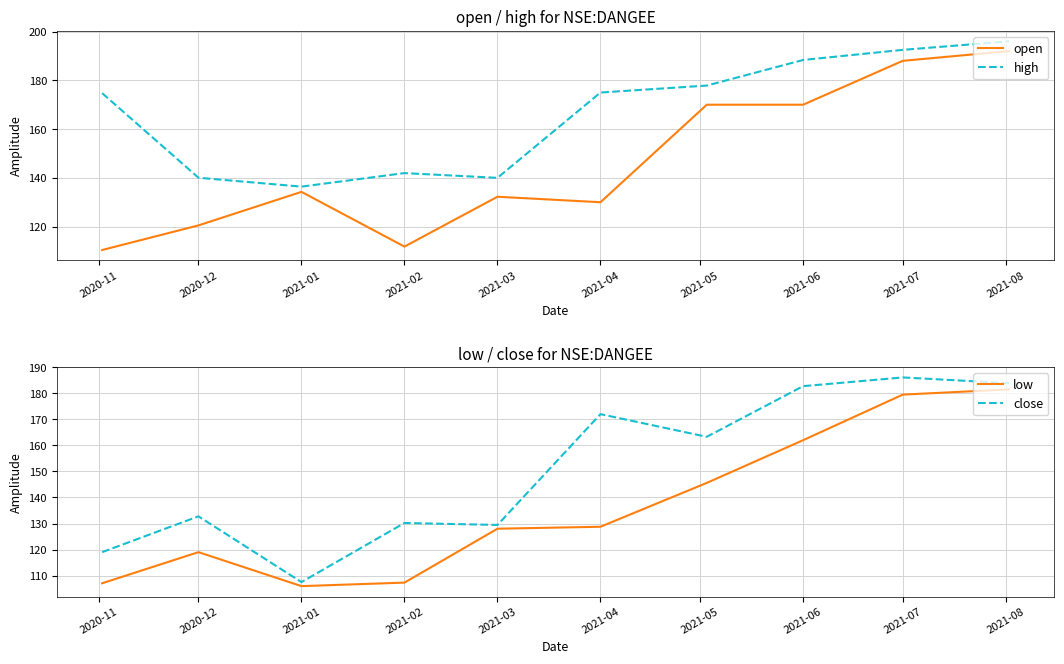

What is the value of the open point at the 1st from the left?

110.4